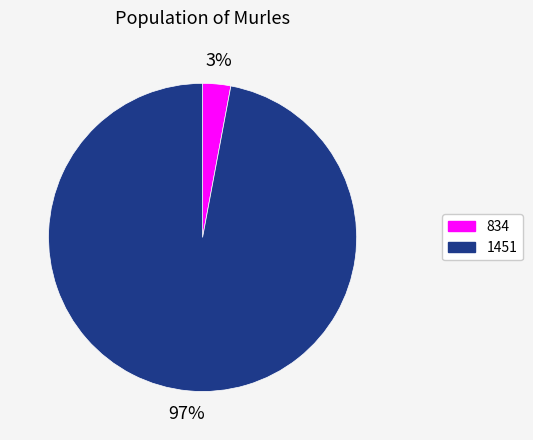

Count the number of slices in the pie.

2